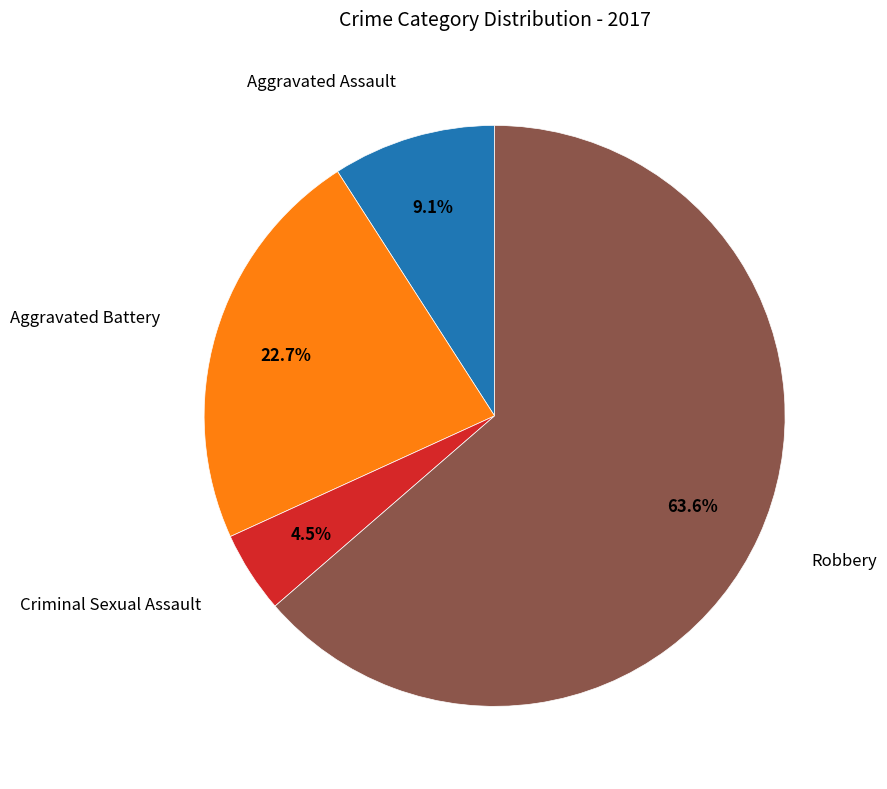

Is there any slice that represents more than half of the pie?

Yes